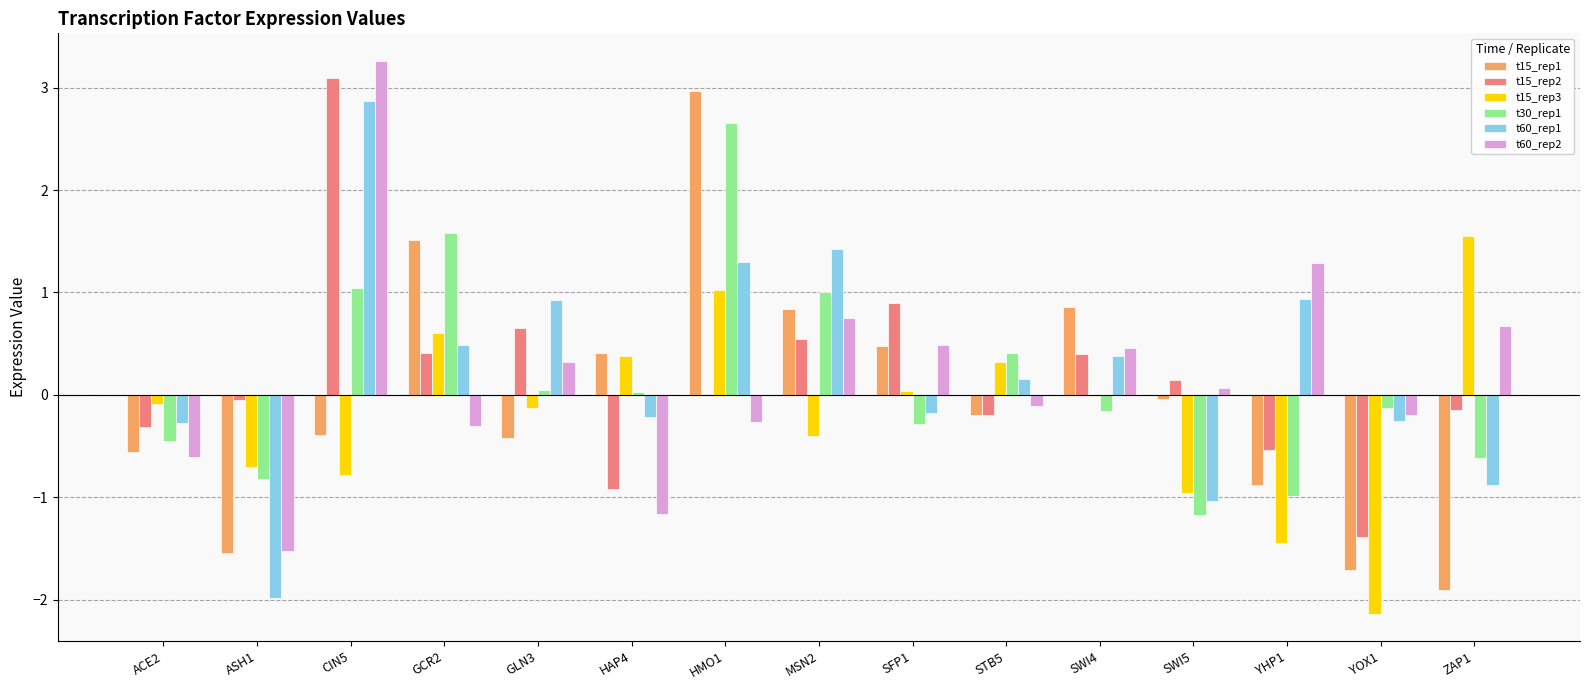

What is the greatest value displayed?

3.3